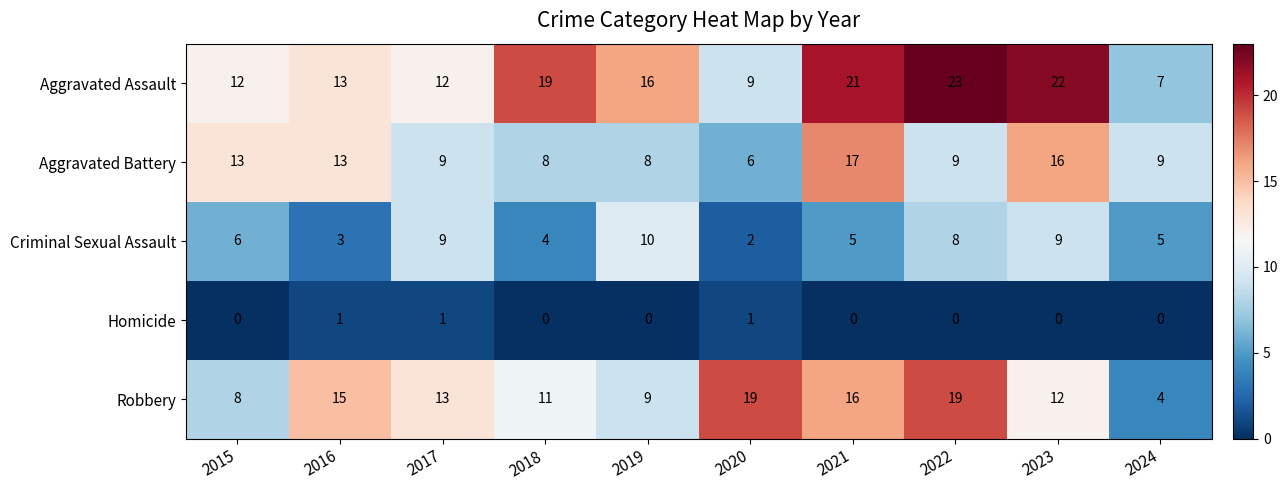

What is the average value of the Aggravated Battery series?

11